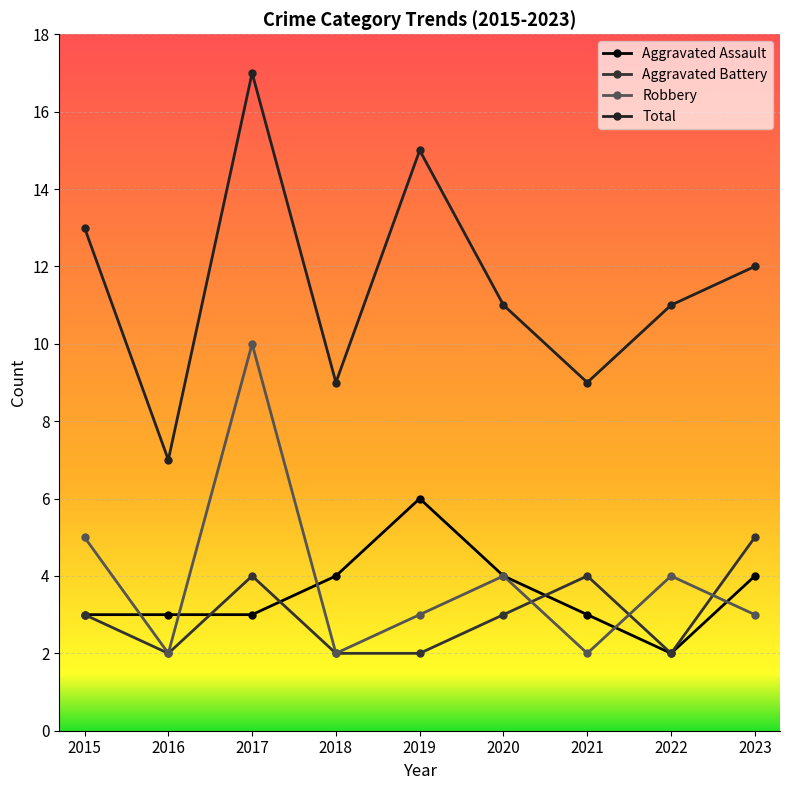

The value of Robbery at 2023 is 3. True or false?

True